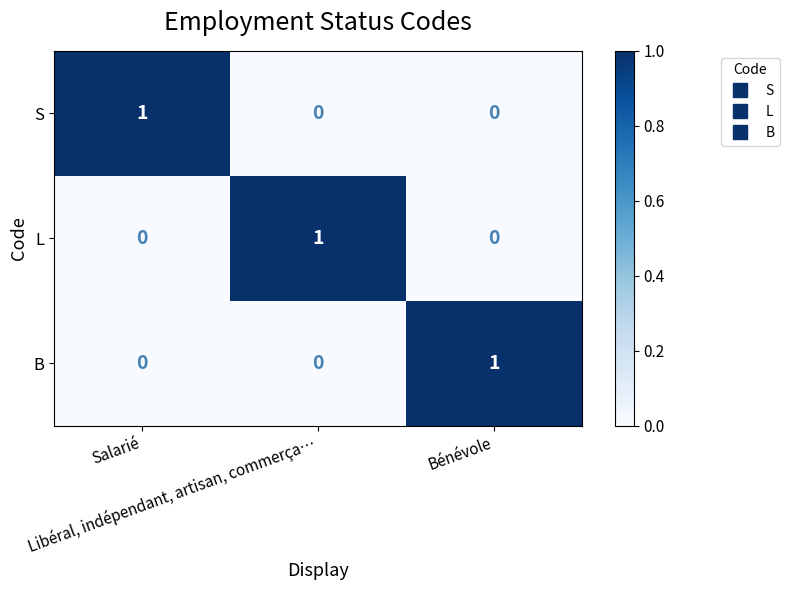

Count the S values in the range 0 to 1.

3